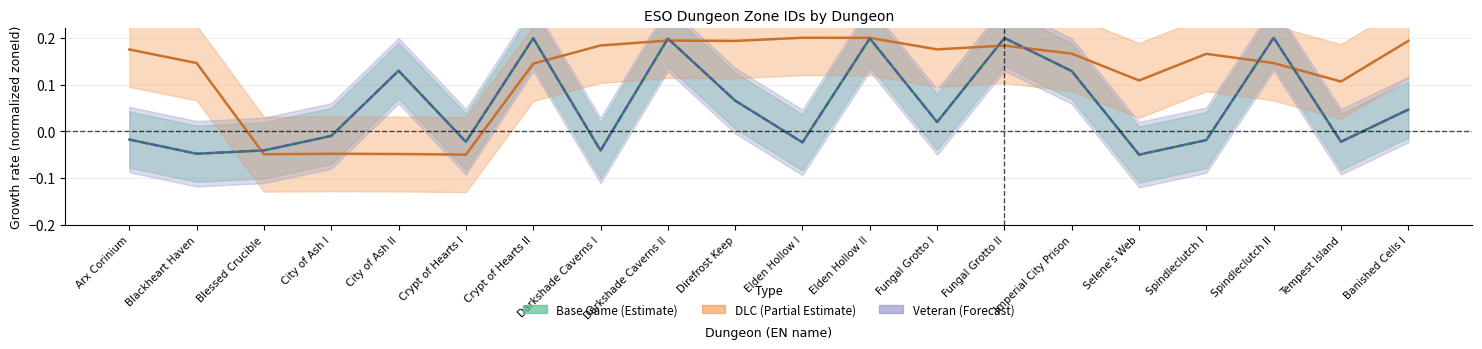

Between Elden Hollow I and Banished Cells I, which is larger?

Banished Cells I